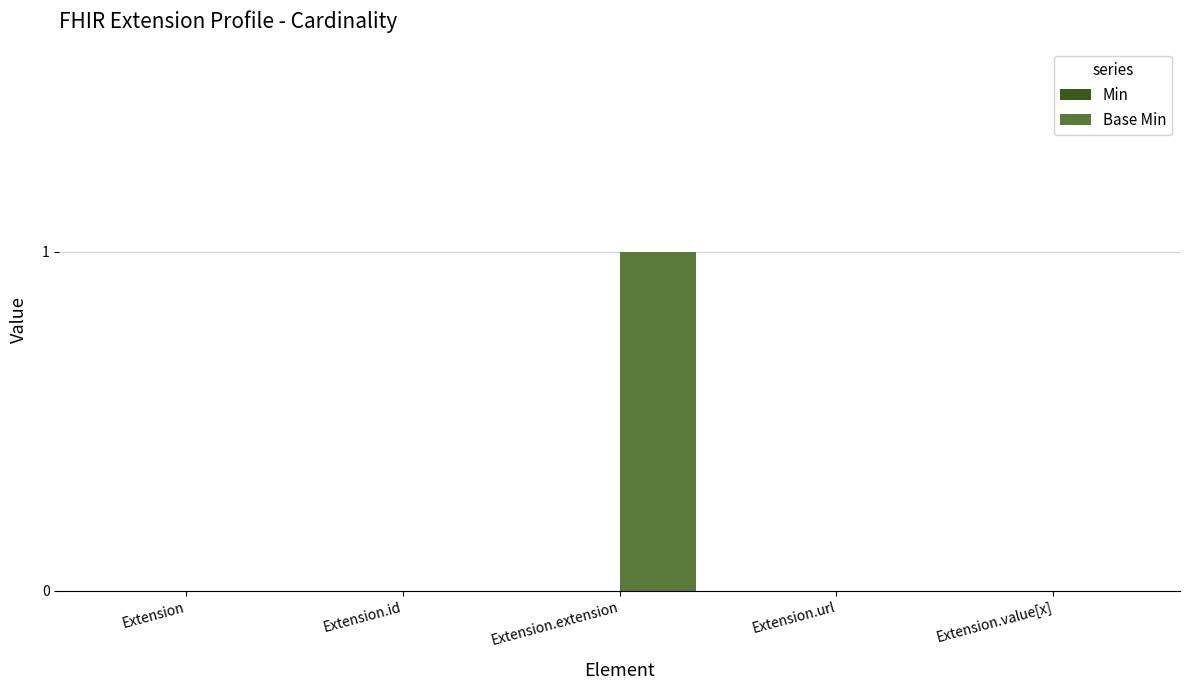

What is the change in value from Extension to Extension.extension?

+1